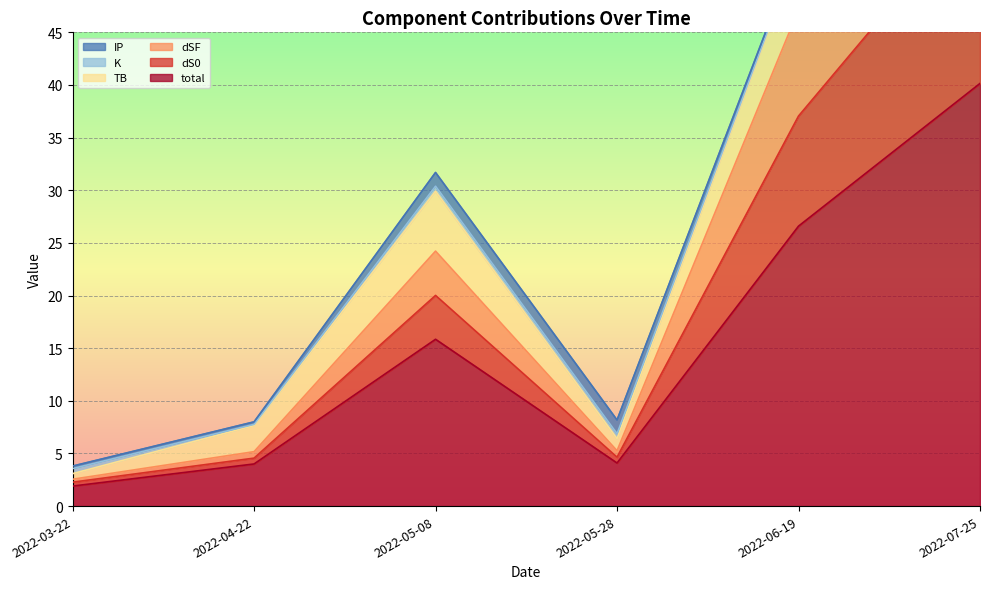

The total series shows 15.8 at 2022-05-08. True or false?

True